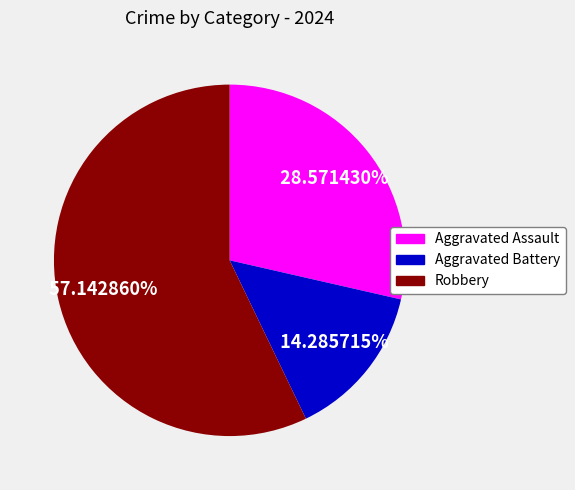

Do Aggravated Assault and Robbery together represent more than half of the pie?

Yes